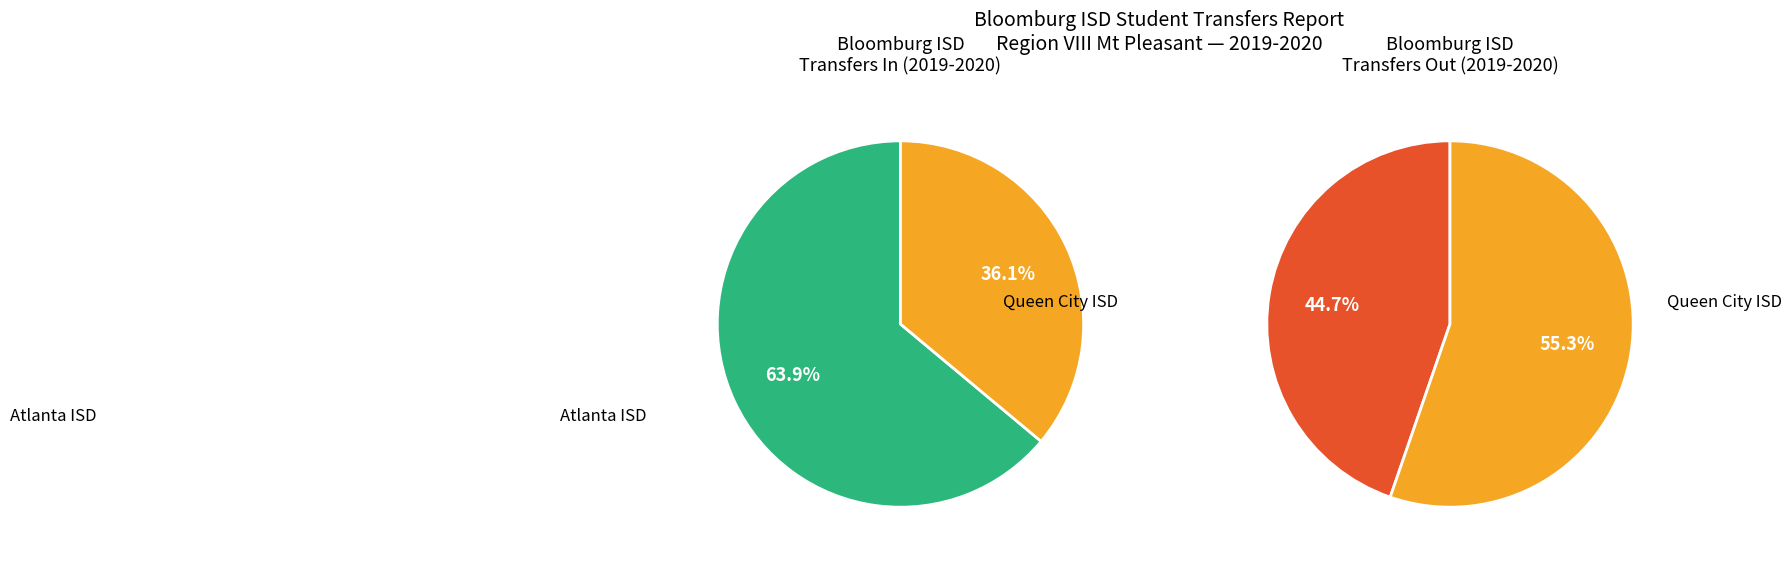

How many segments does this pie chart have?

3